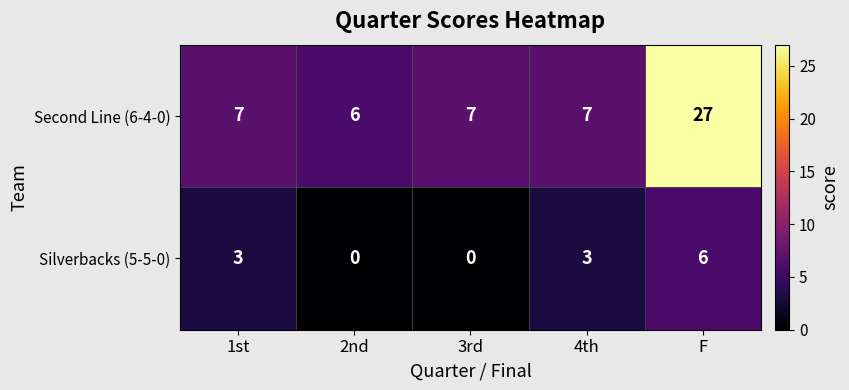

The value of Silverbacks (5-5-0) at 3rd is 0. True or false?

True